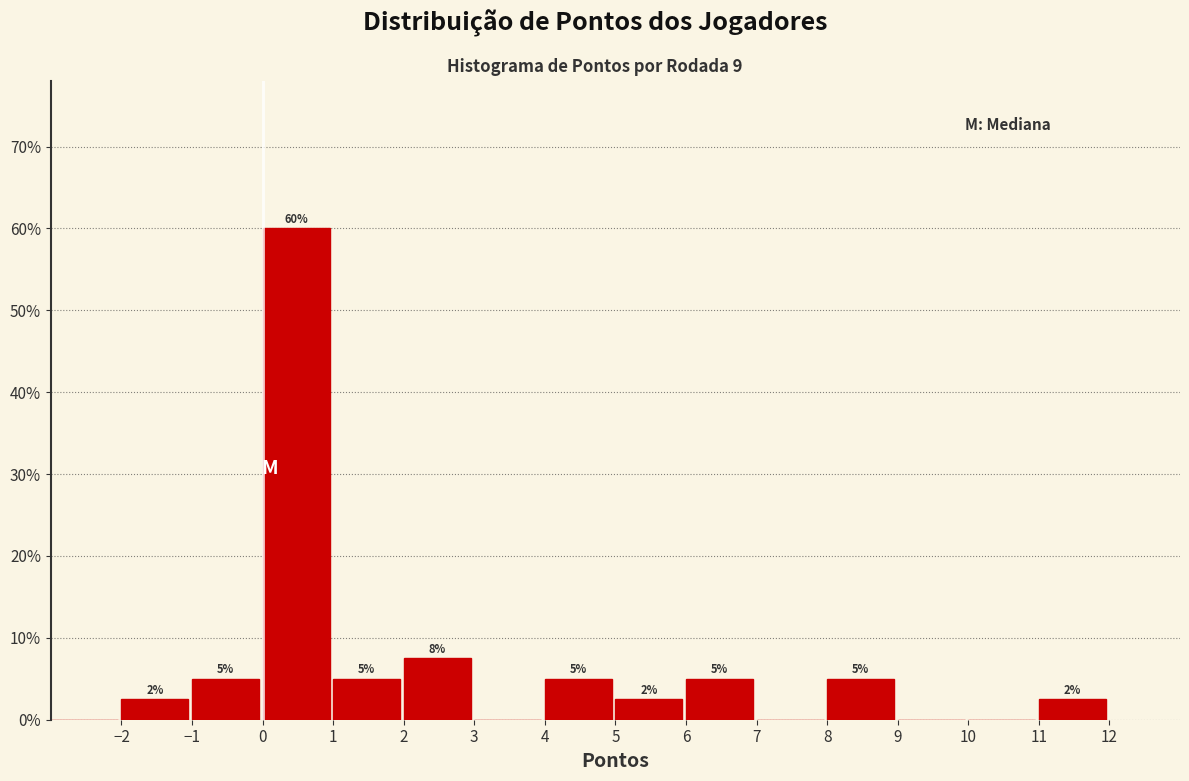

Over which range of the x-axis is the bar tallest?

0 to 1